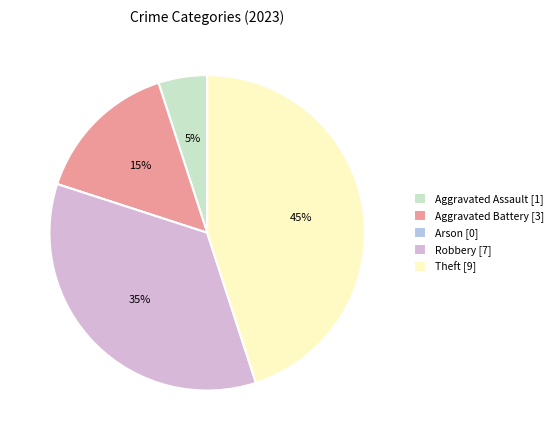

Between Robbery [7] and Aggravated Battery [3], which is larger?

Robbery [7]